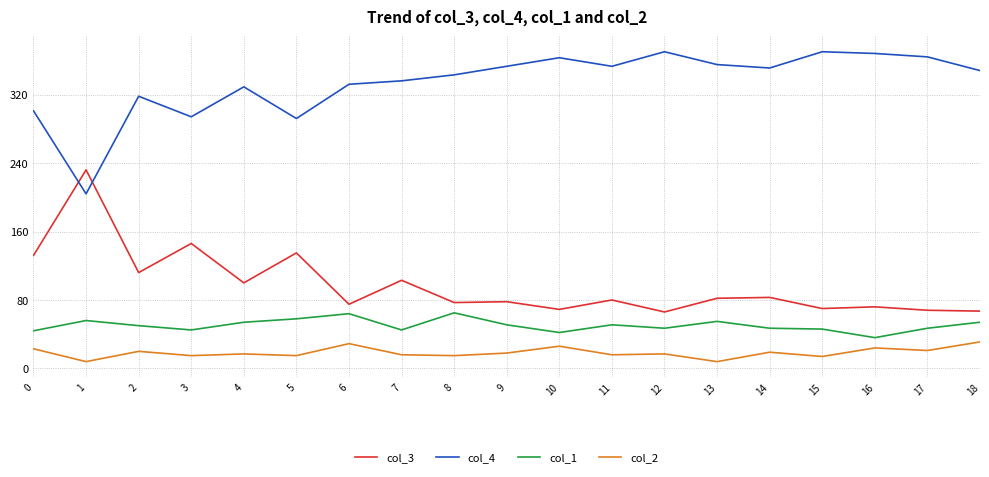

How many lines are shown in the chart?

4